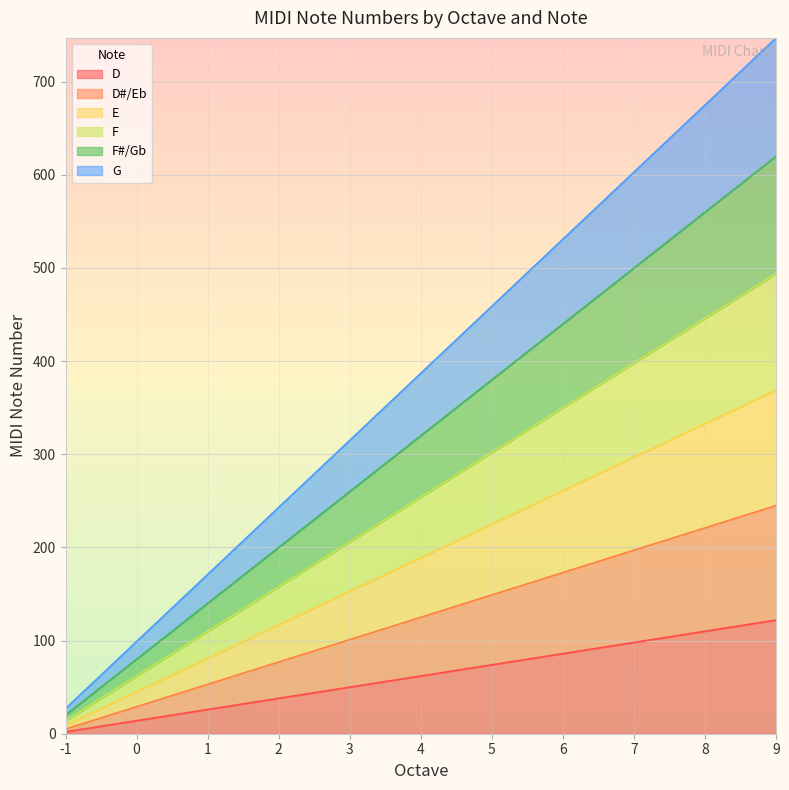

True or false: E and G intersect in this chart.

False